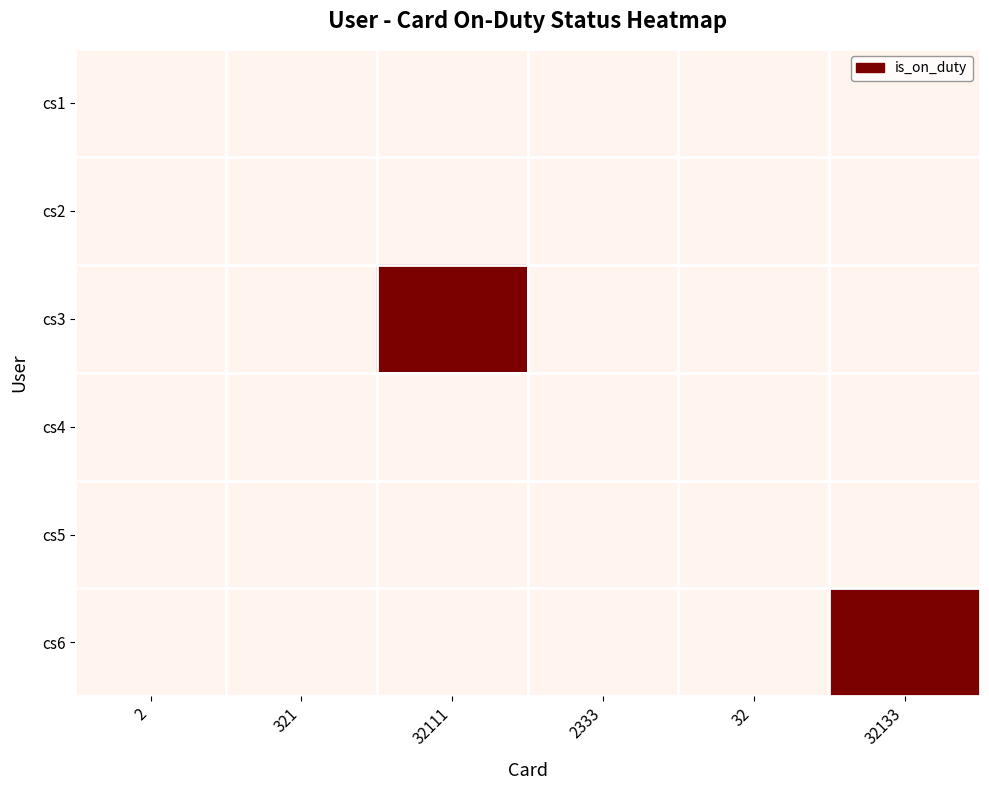

Rank the series at 2 from highest to lowest value.

cs1, cs2, cs3, cs4, cs5, cs6